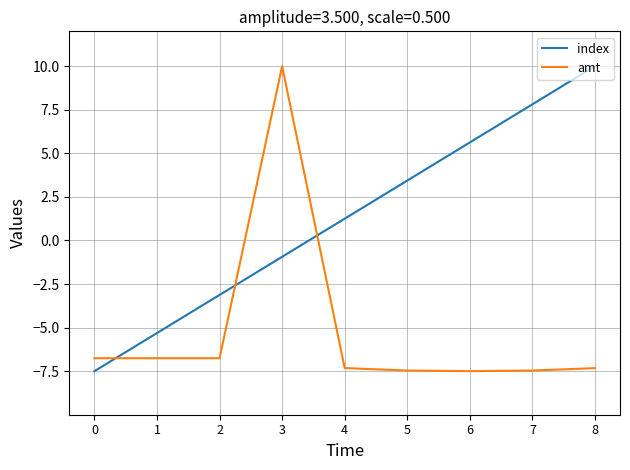

Rank the categories by index value from highest to lowest.

8, 7, 6, 5, 4, 3, 2, 1, 0